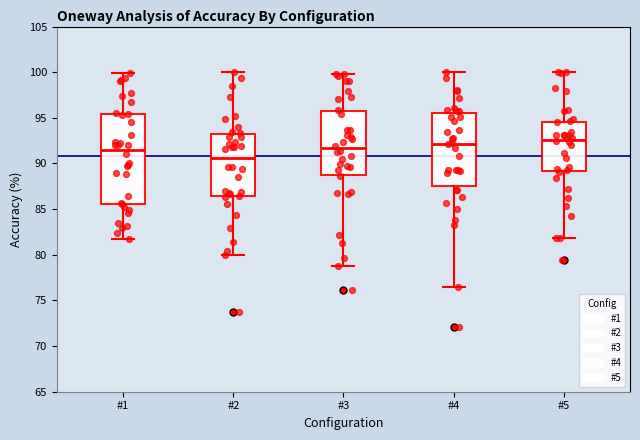

Which box is the tallest, from its lower edge to its upper edge?

#1